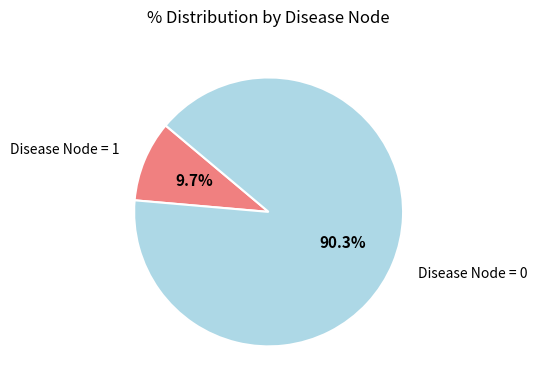

Is there a majority slice in this chart?

Yes